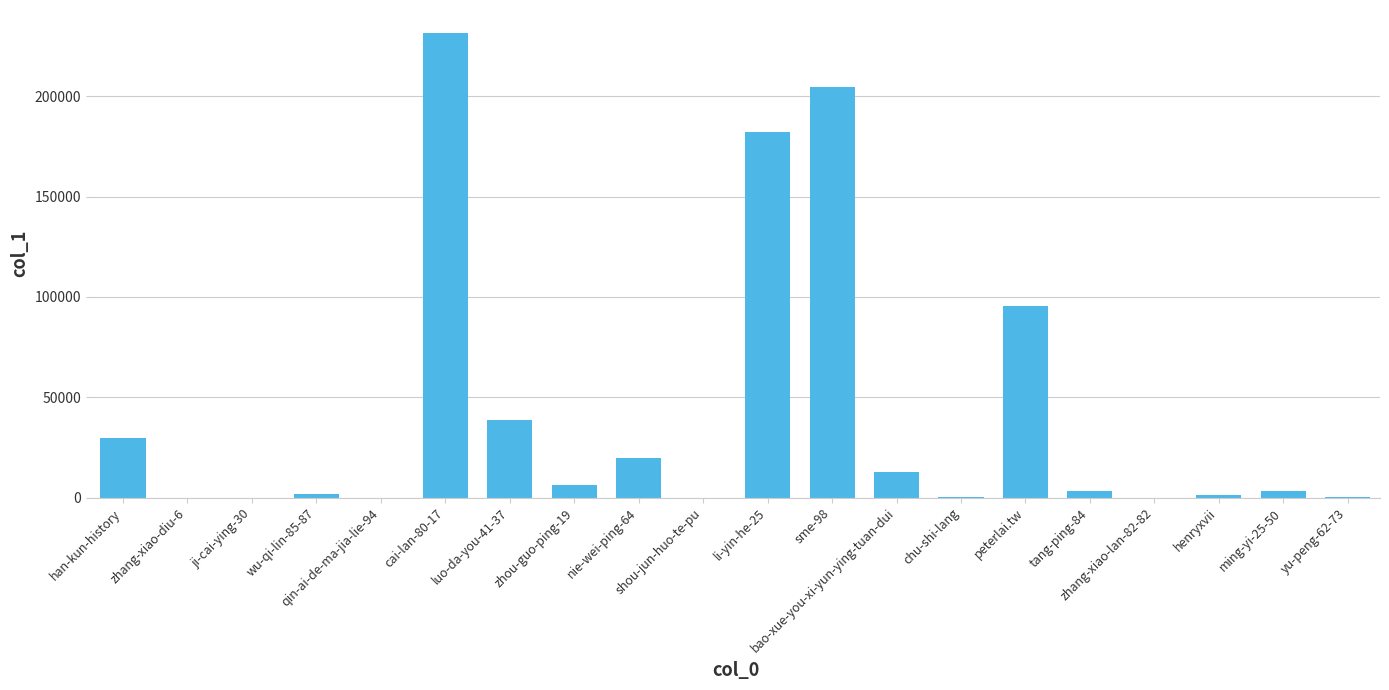

Is it true that the value at zhou-guo-ping-19 is 6023?

True